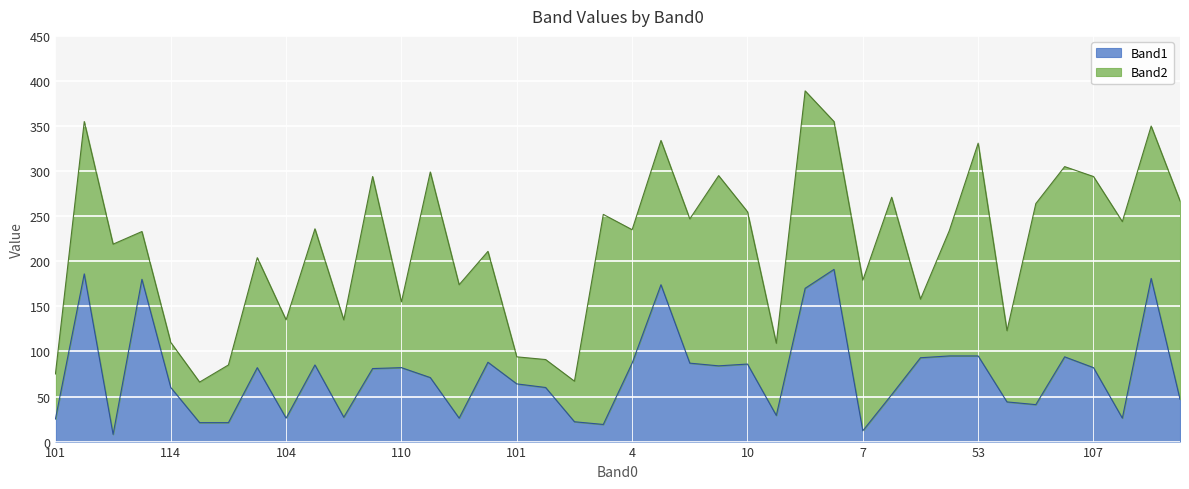

Approximately how many times larger is the value at 6 compared to 9?

1.1